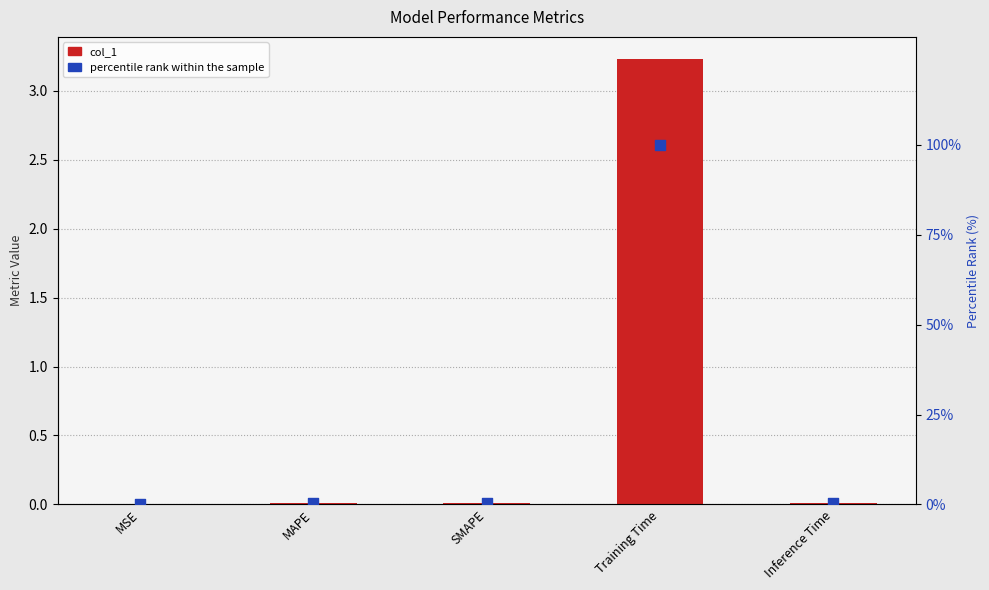

Which series has the largest Y range (max minus min)?

percentile rank within the sample